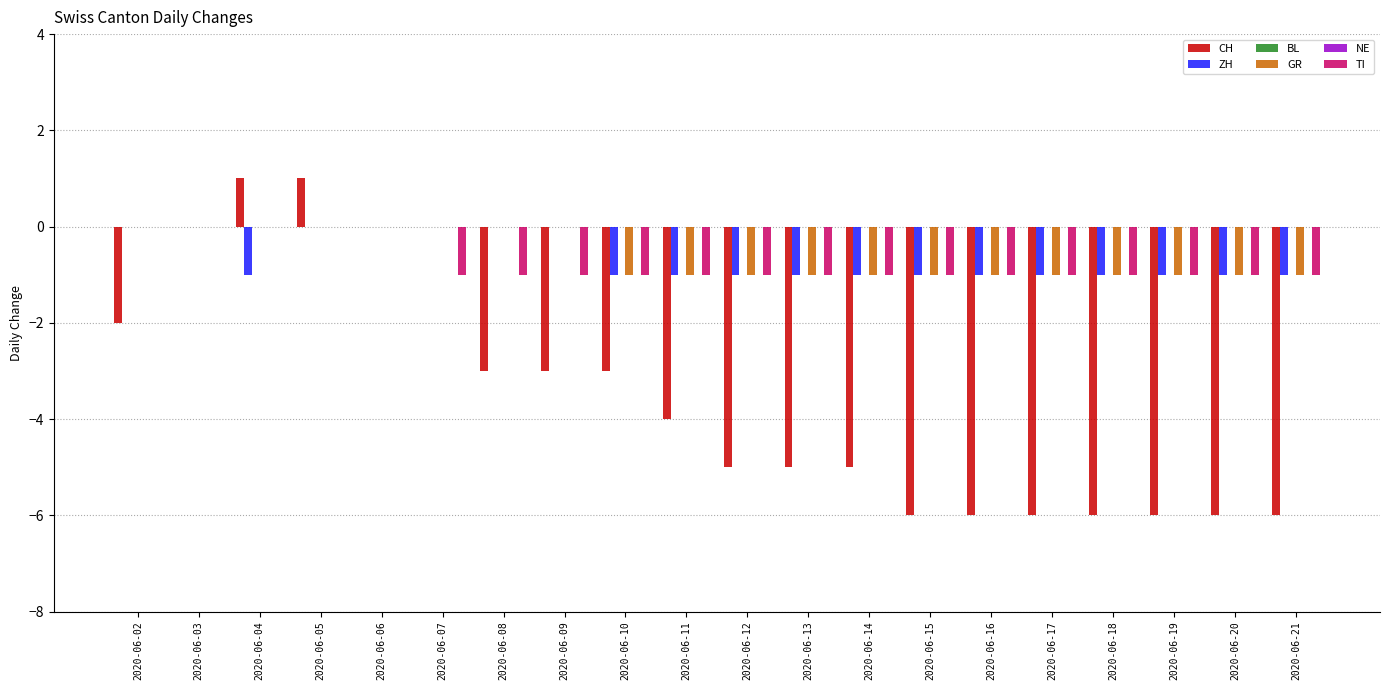

At 2020-06-17, list the series in order from largest to smallest.

BL, NE, ZH, GR, TI, CH